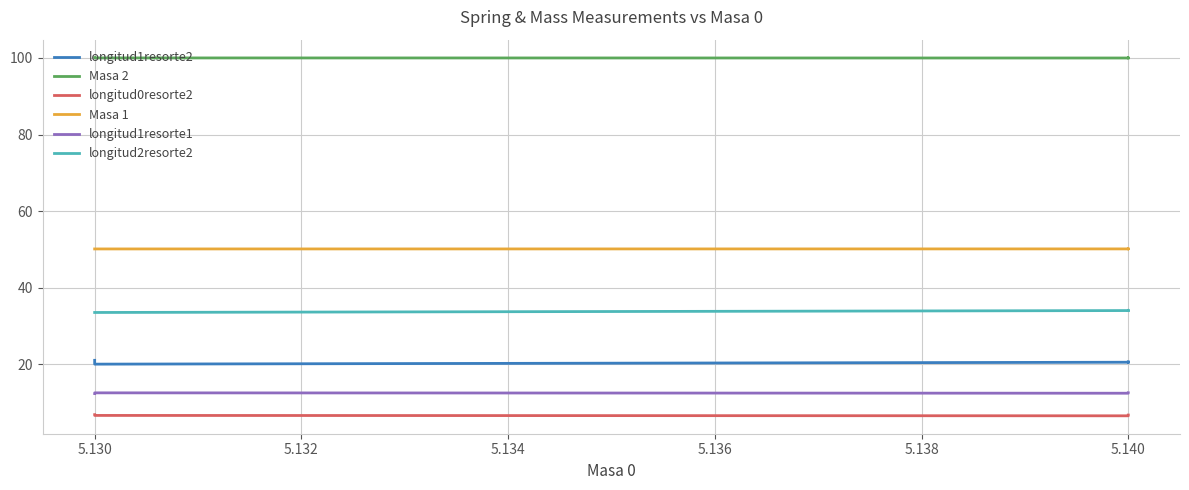

At how many categories does at least one series exceed 52?

5